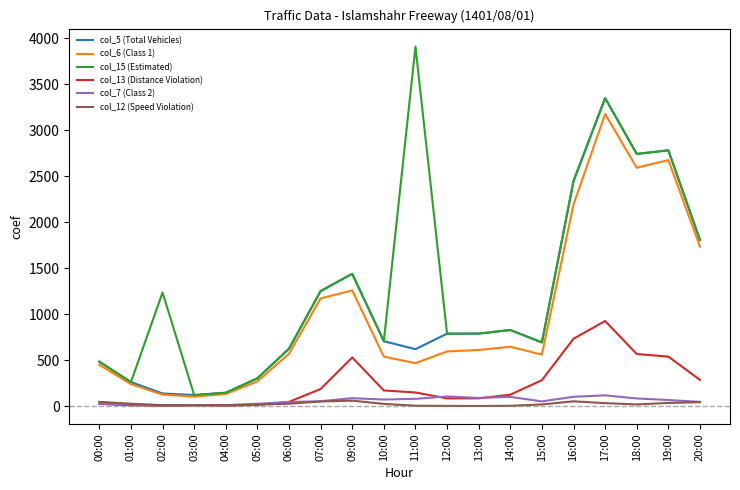

How many lines are shown in the chart?

6